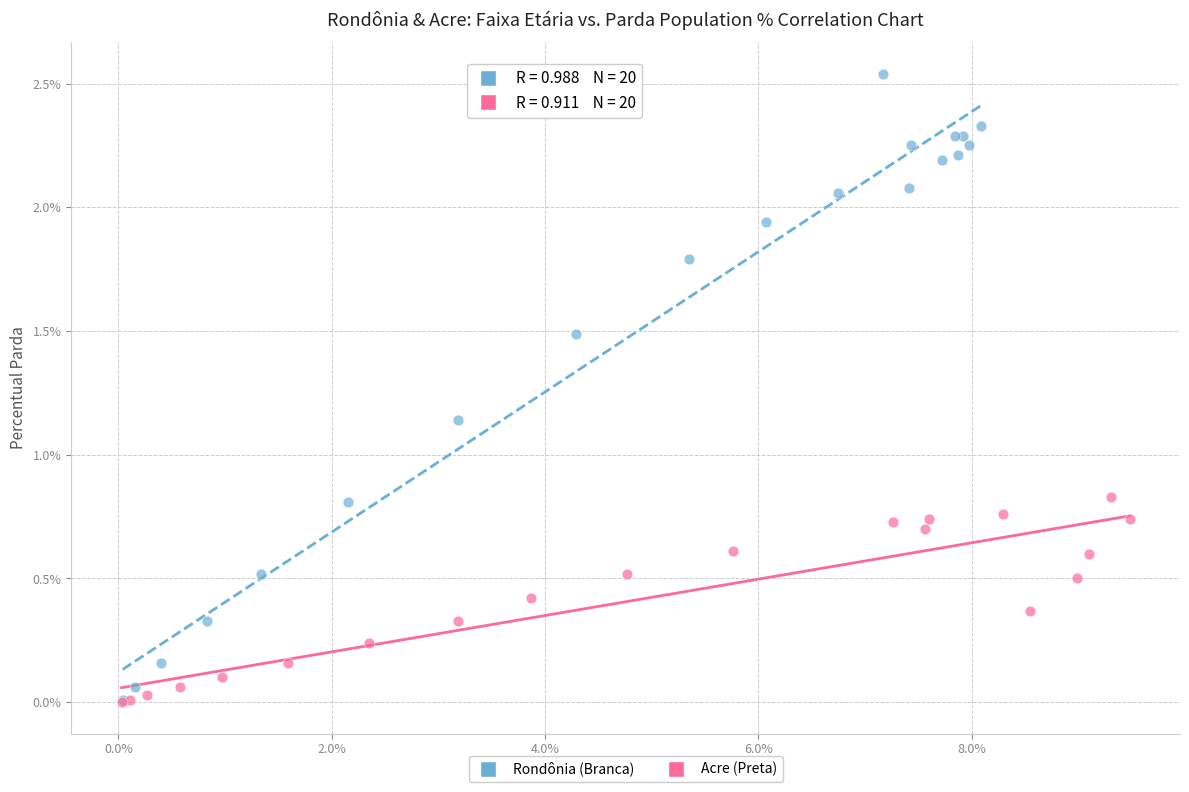

Which series has the widest spread of Y values?

Rondônia (Branca)